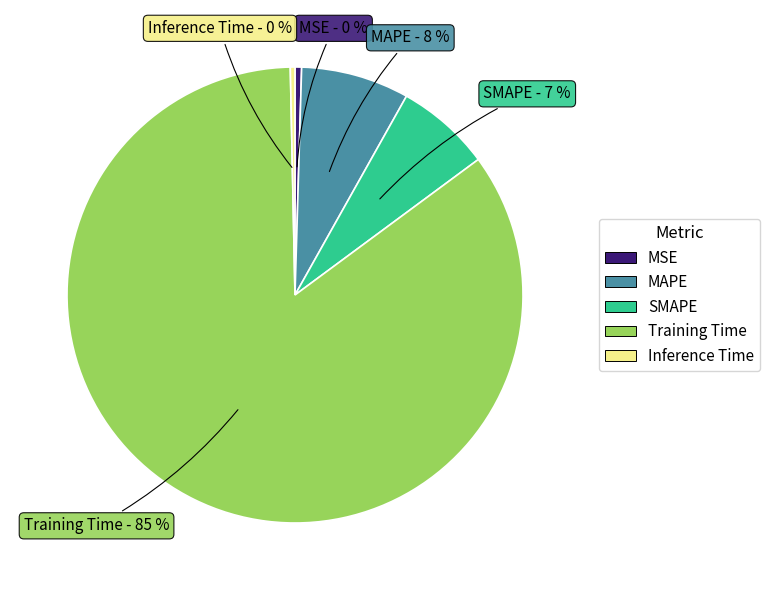

Which has a higher value, MAPE or MSE?

MAPE